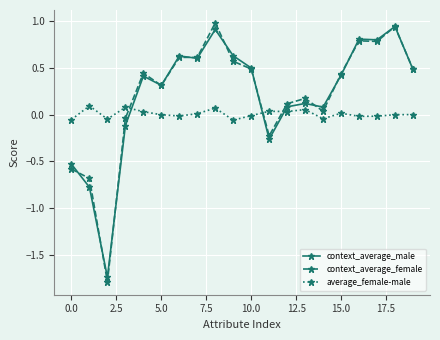

At how many categories does at least one series exceed -1?

20